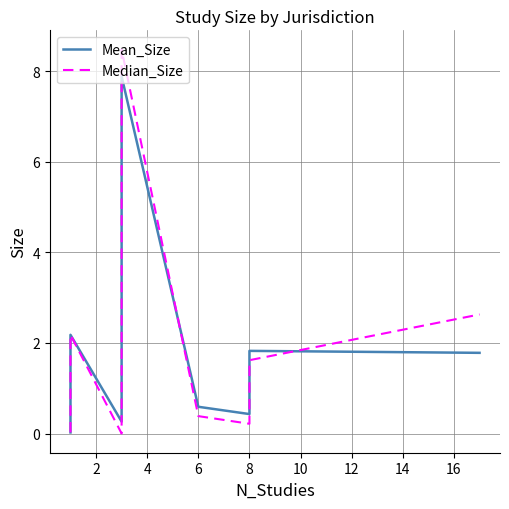

How many lines are shown in the chart?

2